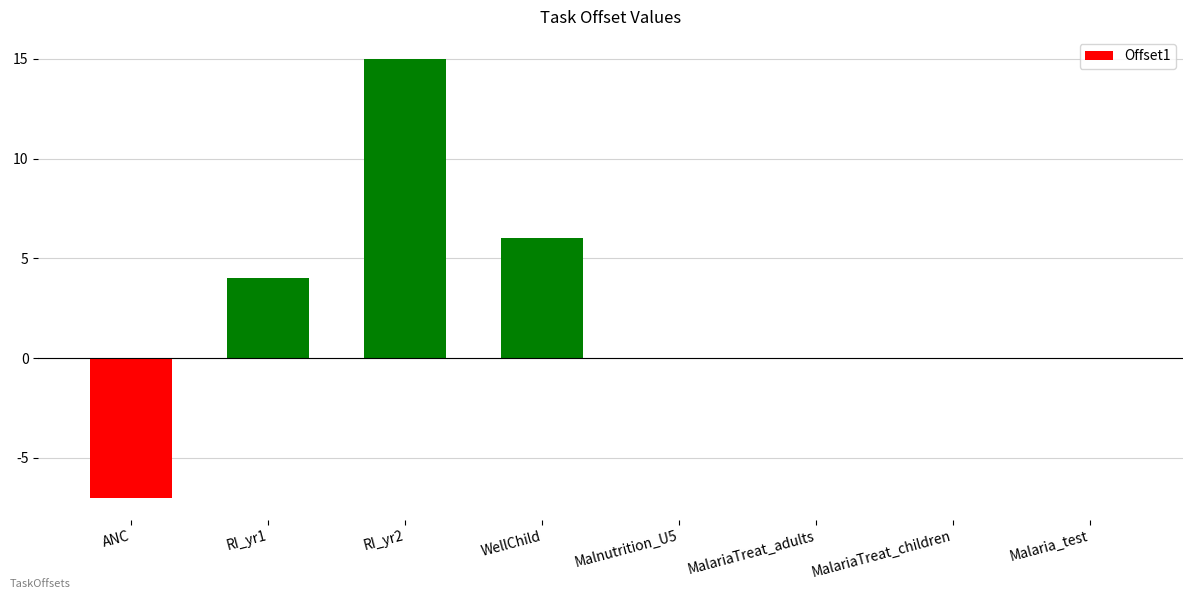

What is the sum of all values?

18